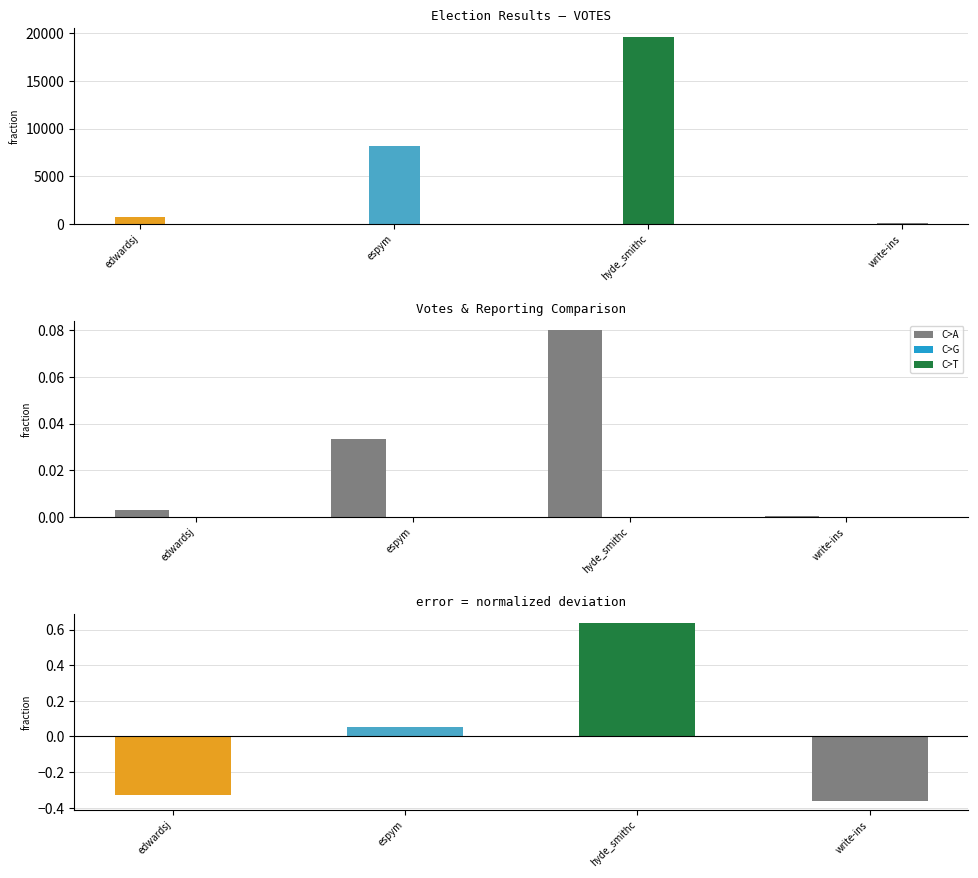

True or false: REPORTING has a value of 0.0 at hyde_smithc.

True